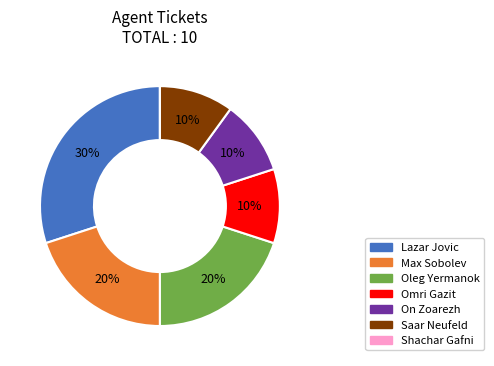

Which category has the biggest portion of the pie?

Lazar Jovic